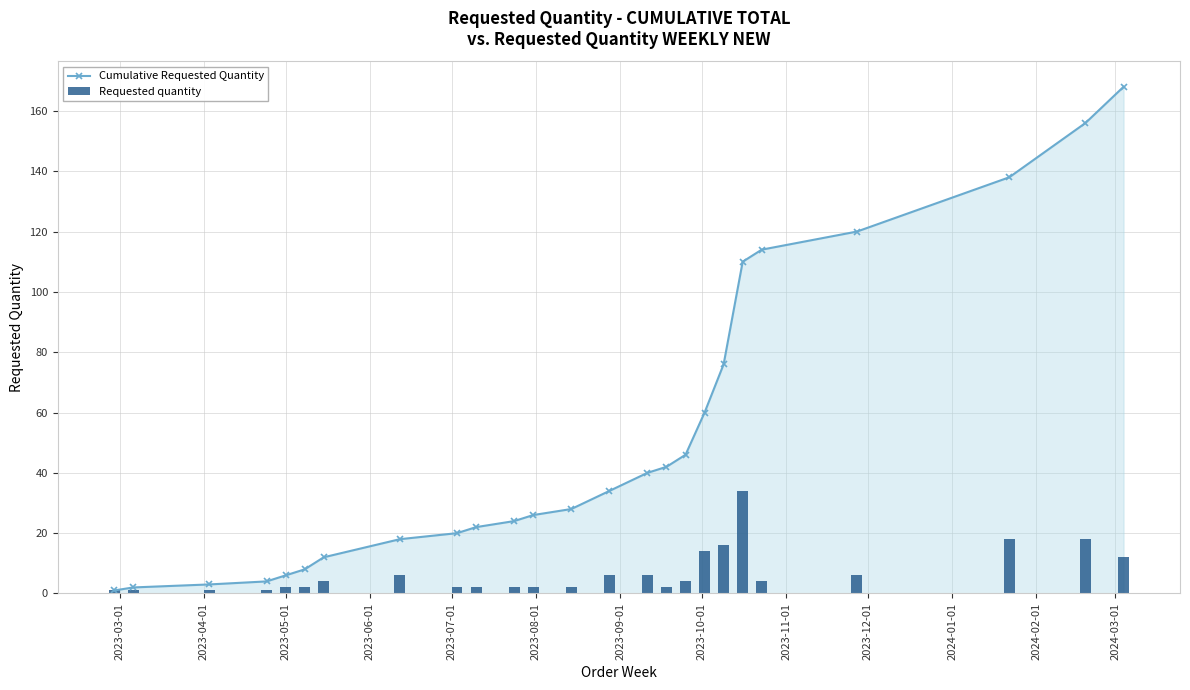

How many series are shown in this chart?

2